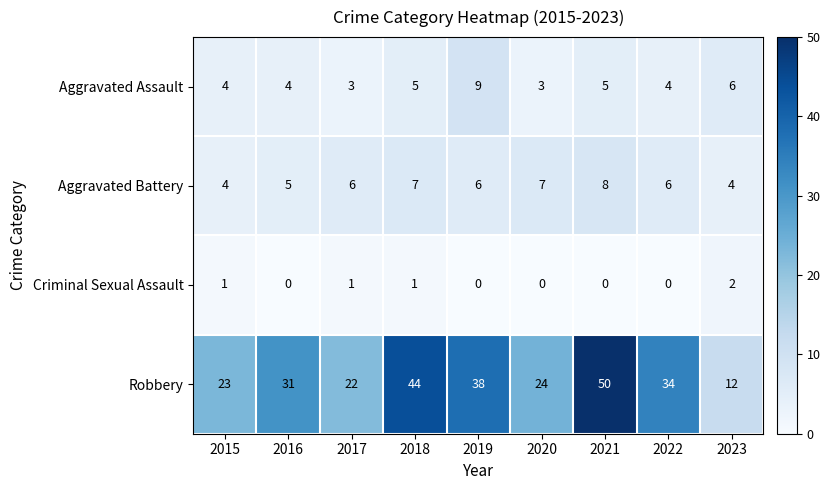

The value of Criminal Sexual Assault at 2021 is 0. True or false?

True